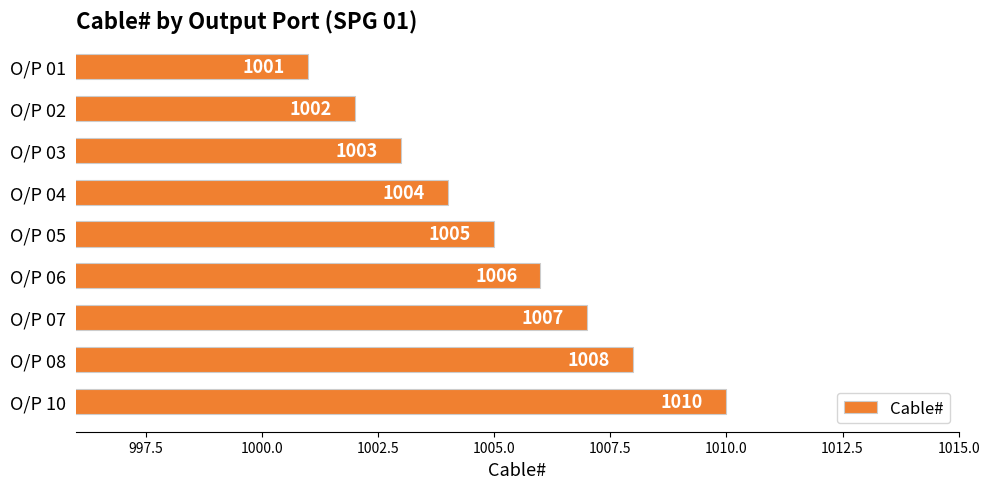

How many data points are less than 1005?

4